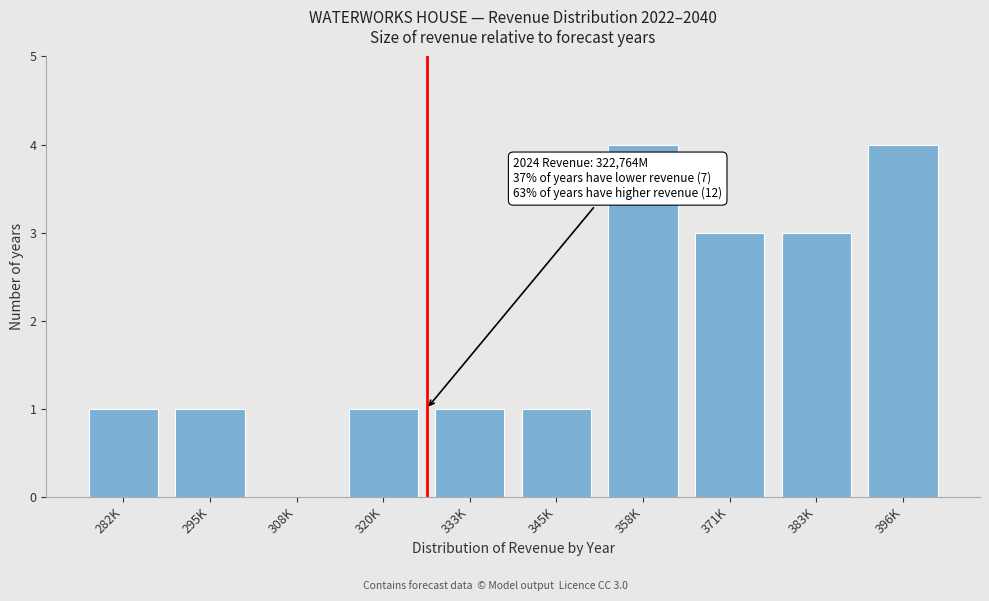

Reading right to left, list all the values displayed in this chart.

396K=4	383K=3	371K=3	358K=4	345K=1	333K=1	320K=1	308K=0	295K=1	282K=1